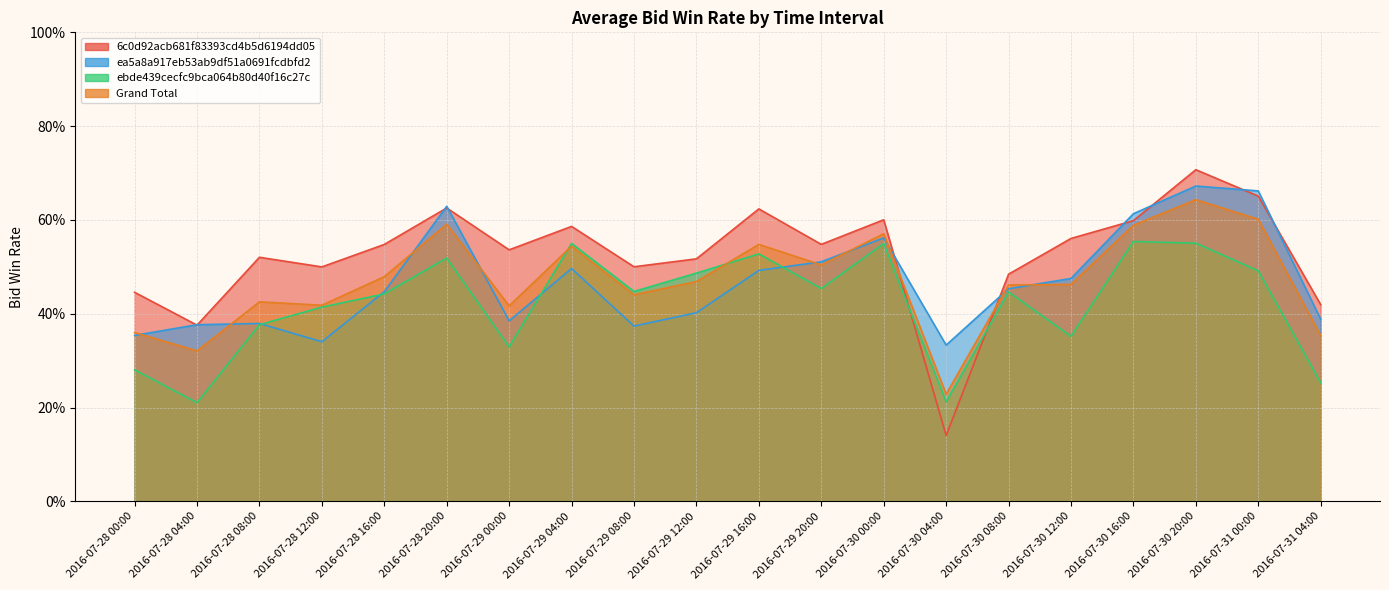

Between which two adjacent categories do Grand Total and 6c0d92acb681f83393cd4b5d6194dd05 first intersect?

2016-07-30 00:00 and 2016-07-30 04:00